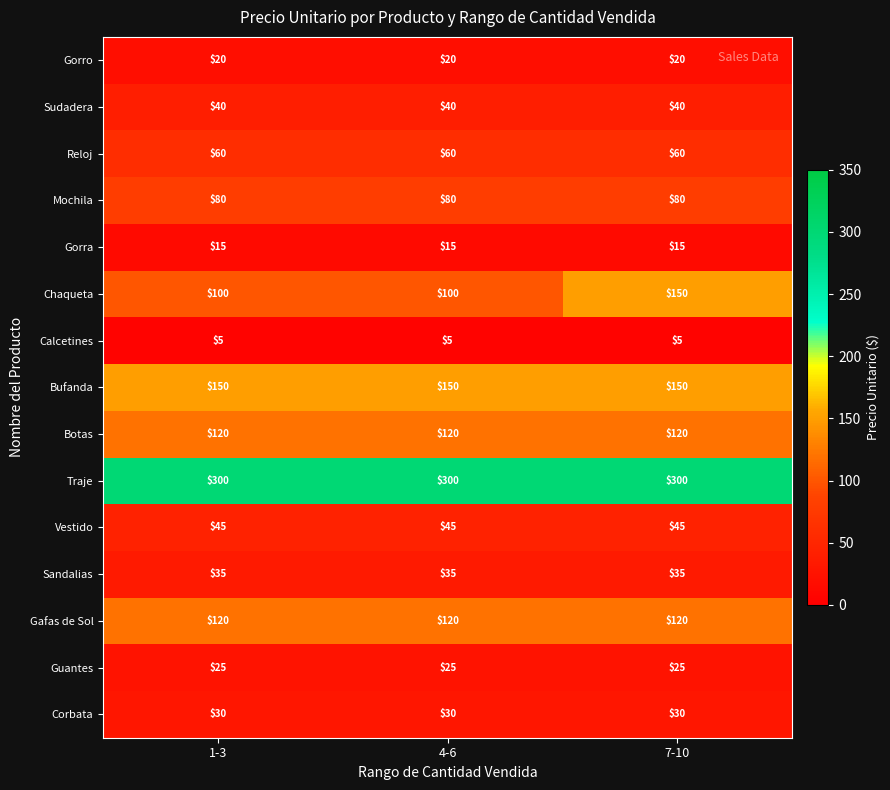

What is the smallest value displayed?

5